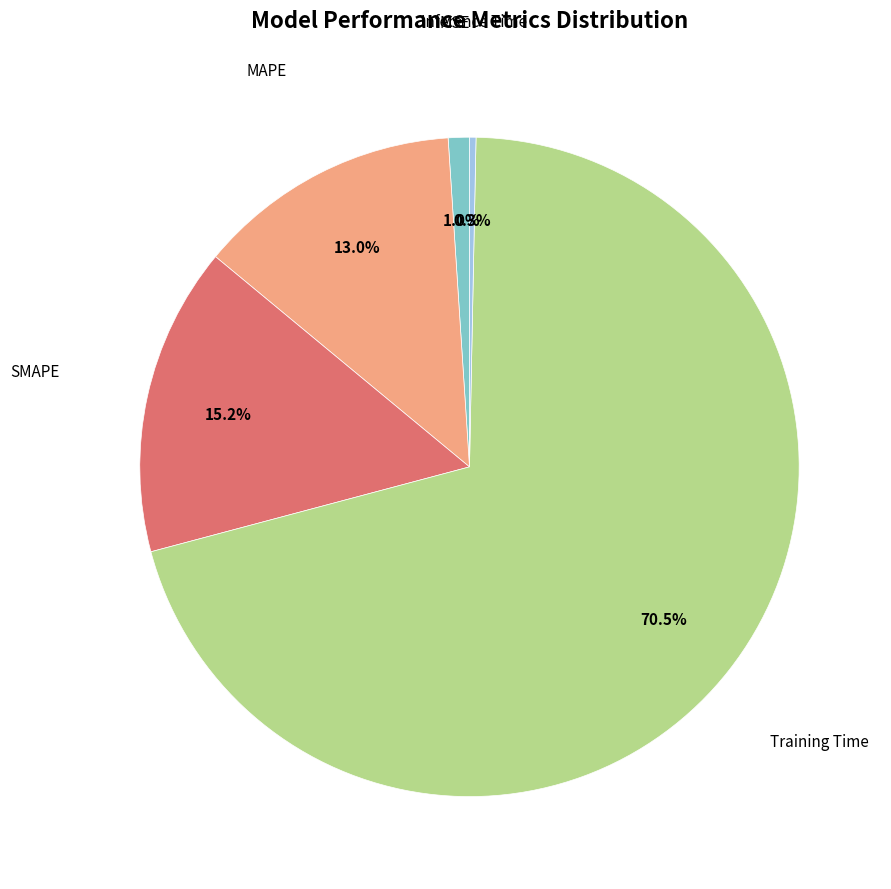

Does any single category account for the majority?

Yes